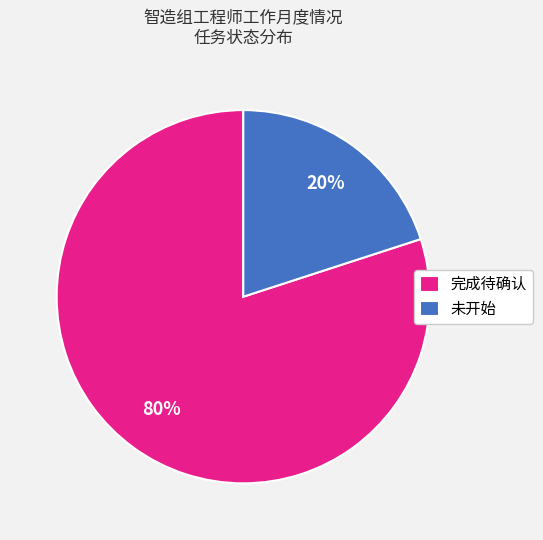

Which has a higher value, 未开始 or 完成待确认?

完成待确认